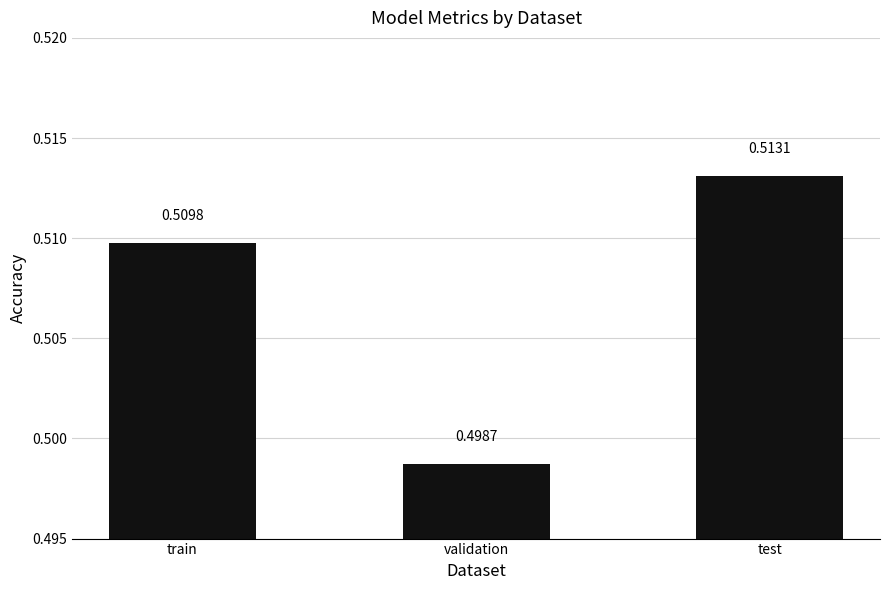

Is it true that the value at test is 0.5?

True